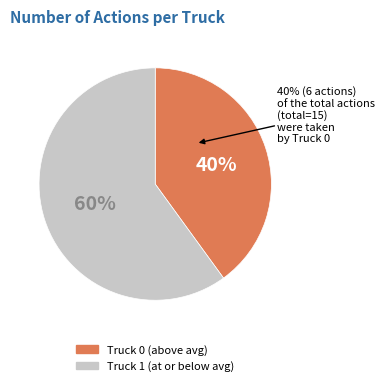

True or false: Truck 1 accounts for 46% of the total.

False